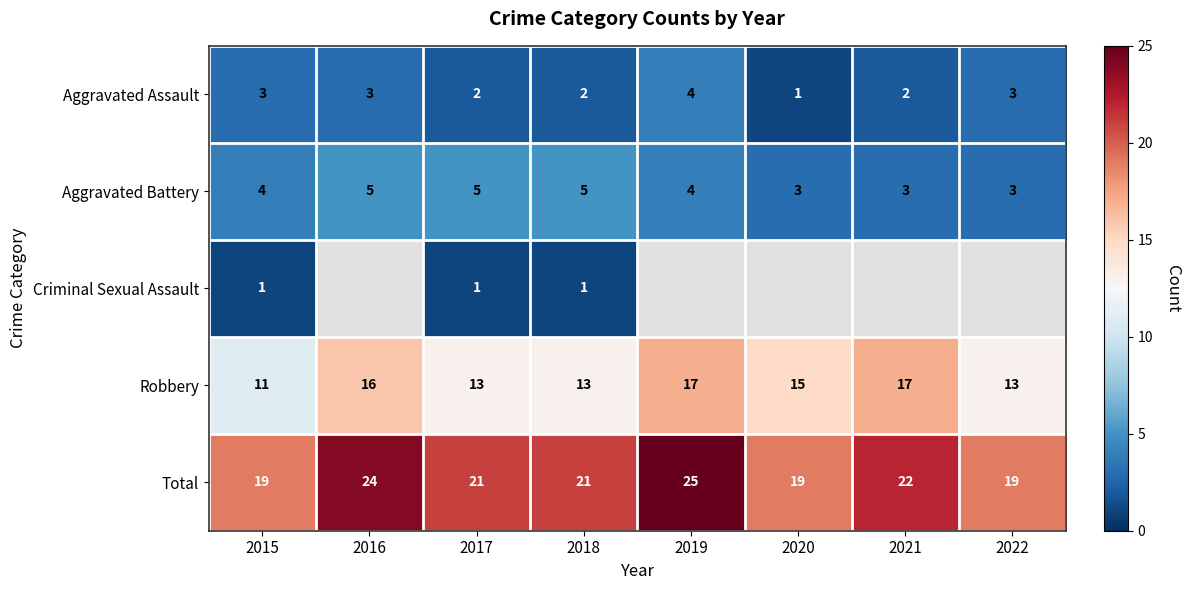

What is the sum of all Robbery values?

115